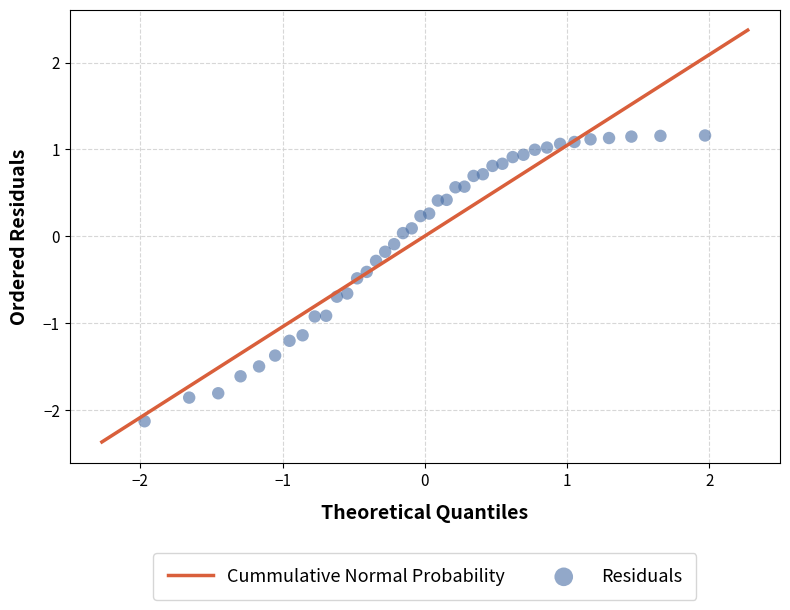

What is the range of Y values (max minus min)?

3.3